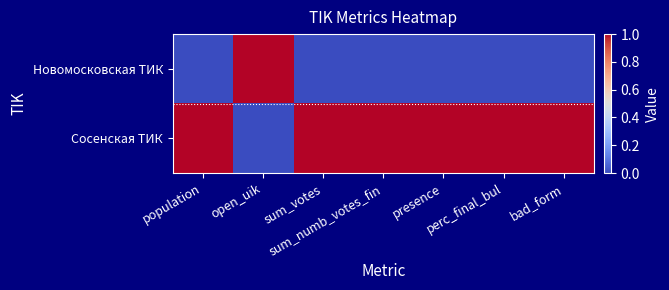

Reading left to right, extract all data points from this chart.

Новомосковская ТИК: population=0	open_uik=1	sum_votes=0	sum_numb_votes_fin=0	presence=0	perc_final_bul=0	bad_form=0
Сосенская ТИК: population=1	open_uik=0	sum_votes=1	sum_numb_votes_fin=1	presence=1	perc_final_bul=1	bad_form=1